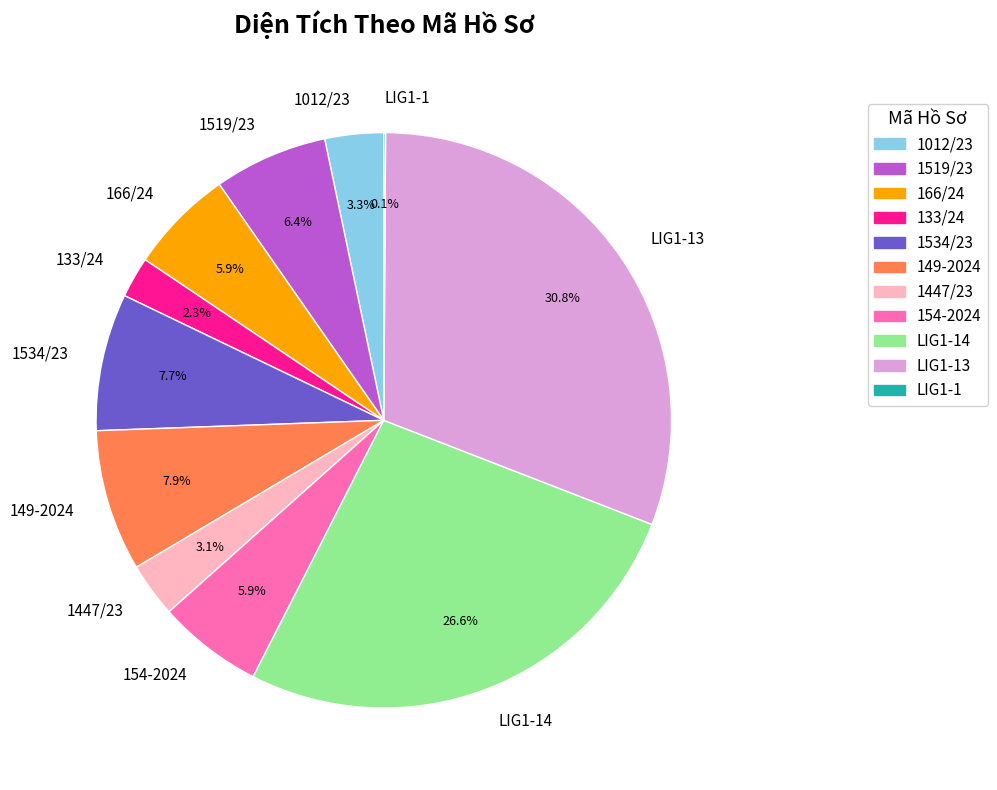

What portion of the pie excludes 166/24?

94.1%